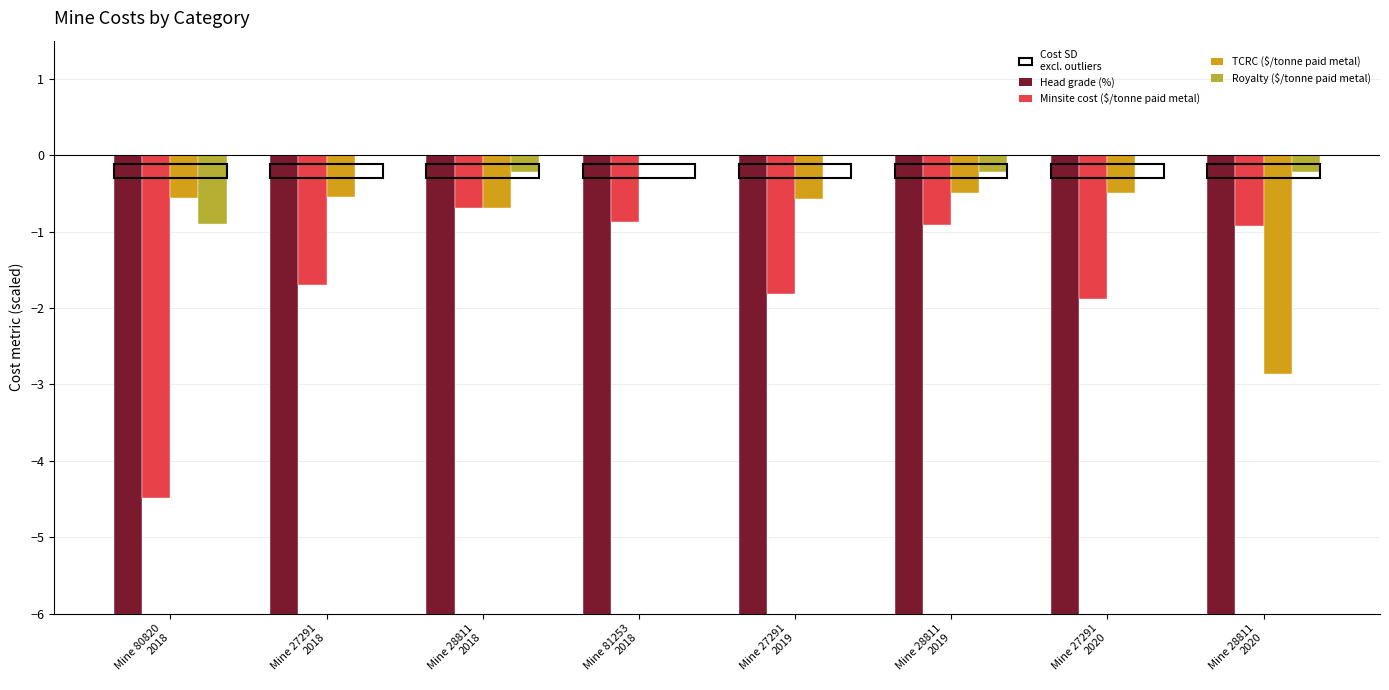

Reading left to right, list all the values displayed in this chart.

Head grade (%): Mine 80820
2018=-883.2	Mine 27291
2018=-635.7	Mine 28811
2018=-1240.0	Mine 81253
2018=-414.0	Mine 27291
2019=-593.4	Mine 28811
2019=-981.0	Mine 27291
2020=-574.3	Mine 28811
2020=-944.3
Minsite cost ($/tonne paid metal): Mine 80820
2018=-4.5	Mine 27291
2018=-1.7	Mine 28811
2018=-0.7	Mine 81253
2018=-0.9	Mine 27291
2019=-1.8	Mine 28811
2019=-0.9	Mine 27291
2020=-1.9	Mine 28811
2020=-0.9
TCRC ($/tonne paid metal): Mine 80820
2018=-0.6	Mine 27291
2018=-0.6	Mine 28811
2018=-0.7	Mine 81253
2018=0.0	Mine 27291
2019=-0.6	Mine 28811
2019=-0.5	Mine 27291
2020=-0.5	Mine 28811
2020=-2.9
Royalty ($/tonne paid metal): Mine 80820
2018=-0.9	Mine 27291
2018=0.0	Mine 28811
2018=-0.2	Mine 81253
2018=0.0	Mine 27291
2019=0.0	Mine 28811
2019=-0.2	Mine 27291
2020=0.0	Mine 28811
2020=-0.2